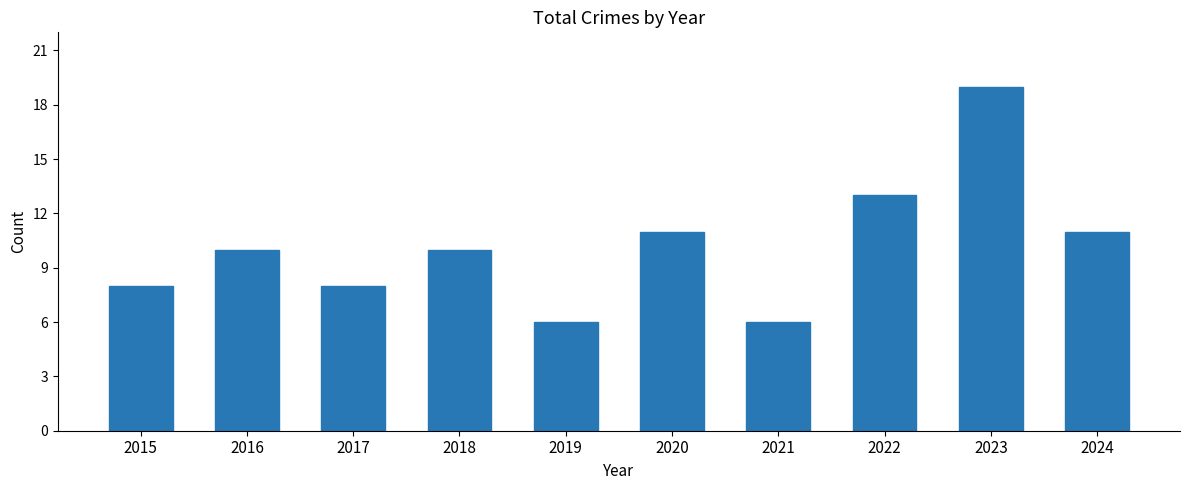

Which has a higher value, 2017 or 2018?

2018